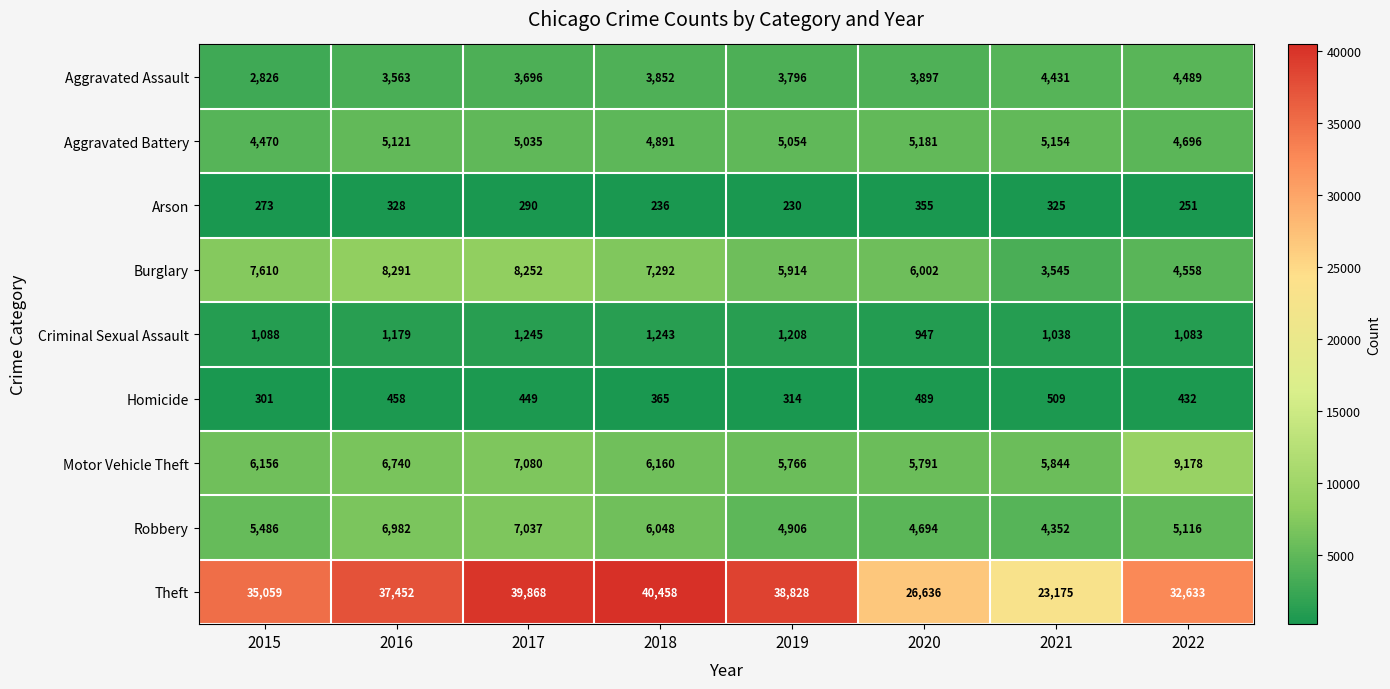

Rank the series at 2018 from lowest to highest value.

Arson, Homicide, Criminal Sexual Assault, Aggravated Assault, Aggravated Battery, Robbery, Motor Vehicle Theft, Burglary, Theft